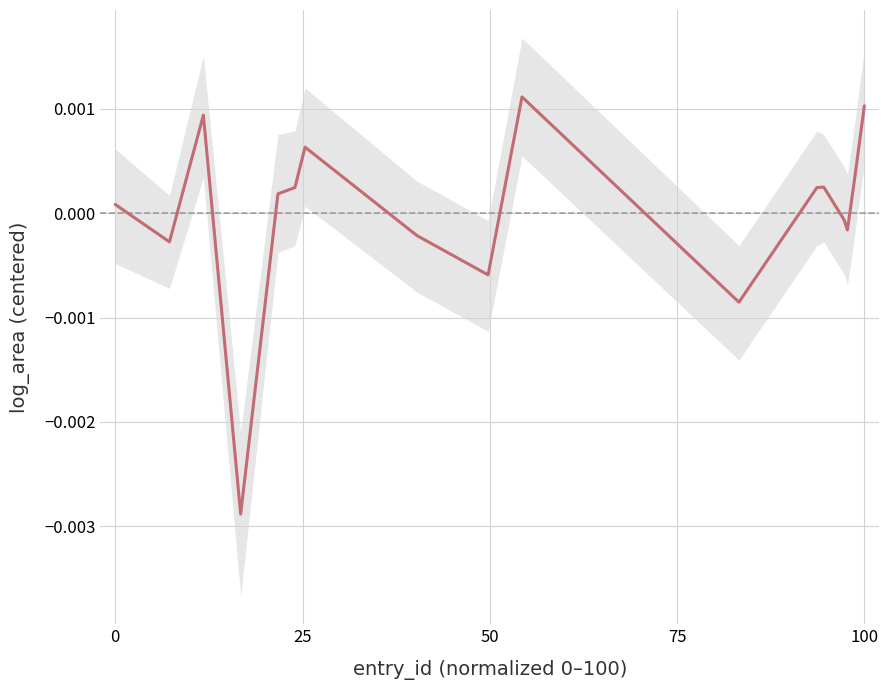

How many distinct data groups are displayed?

1